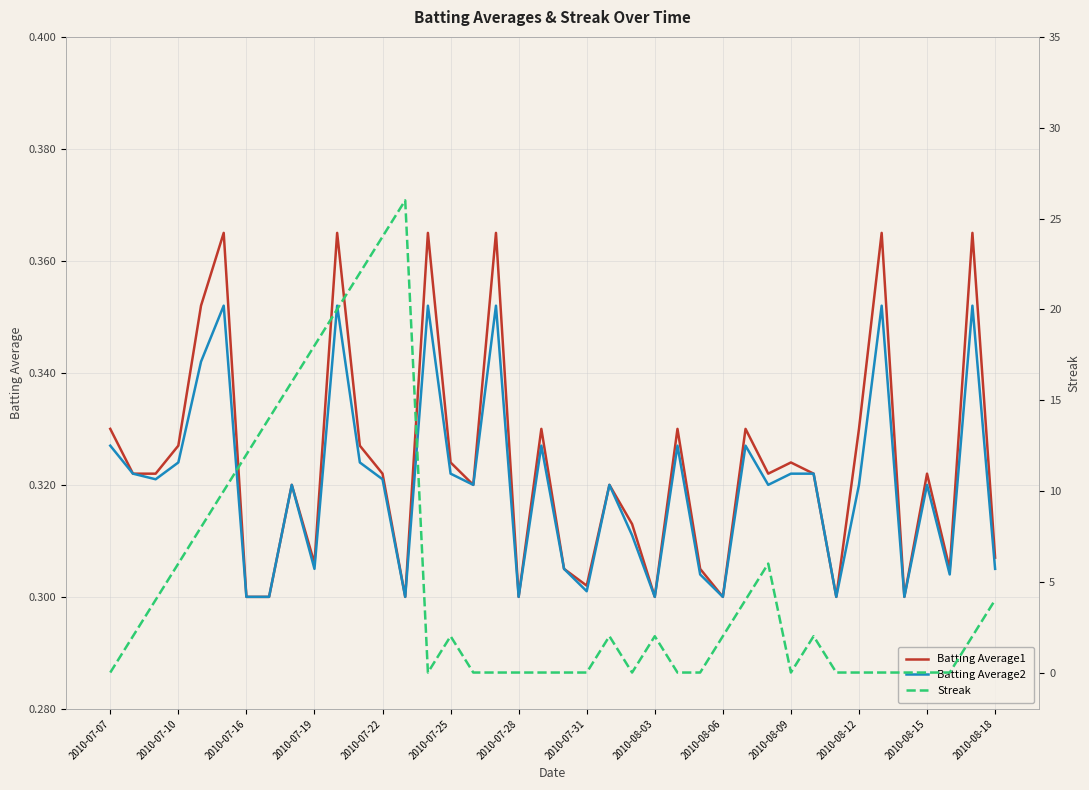

How many lines are shown in the chart?

3